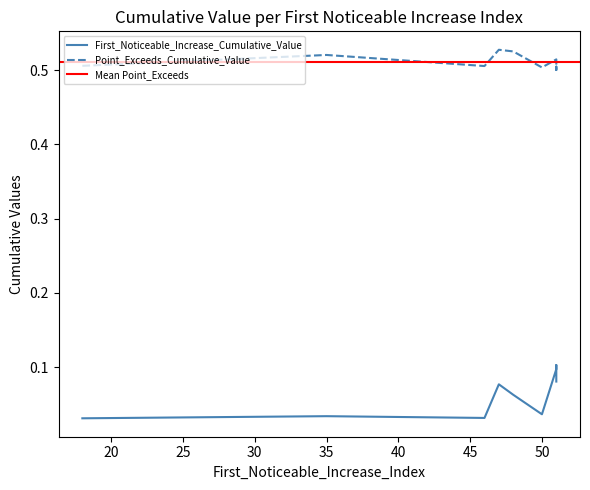

True or false: First_Noticeable_Increase_Cumulative_Value has a value of 0.0 at 50.

False